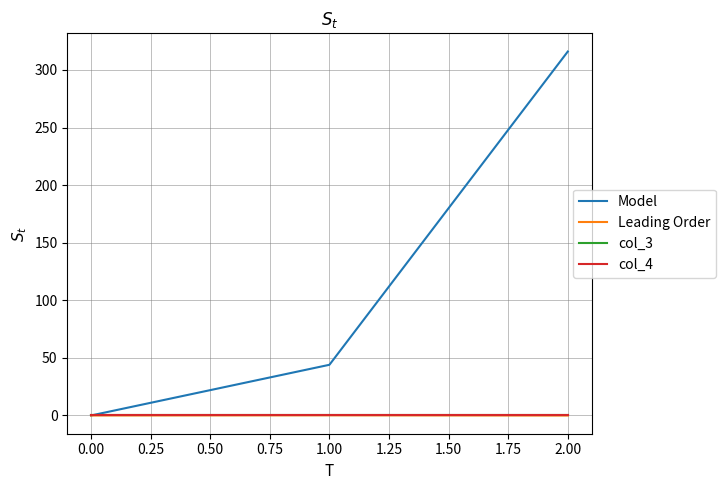

List the labels in order of Model value, smallest first.

0.00, 1.00, 2.00